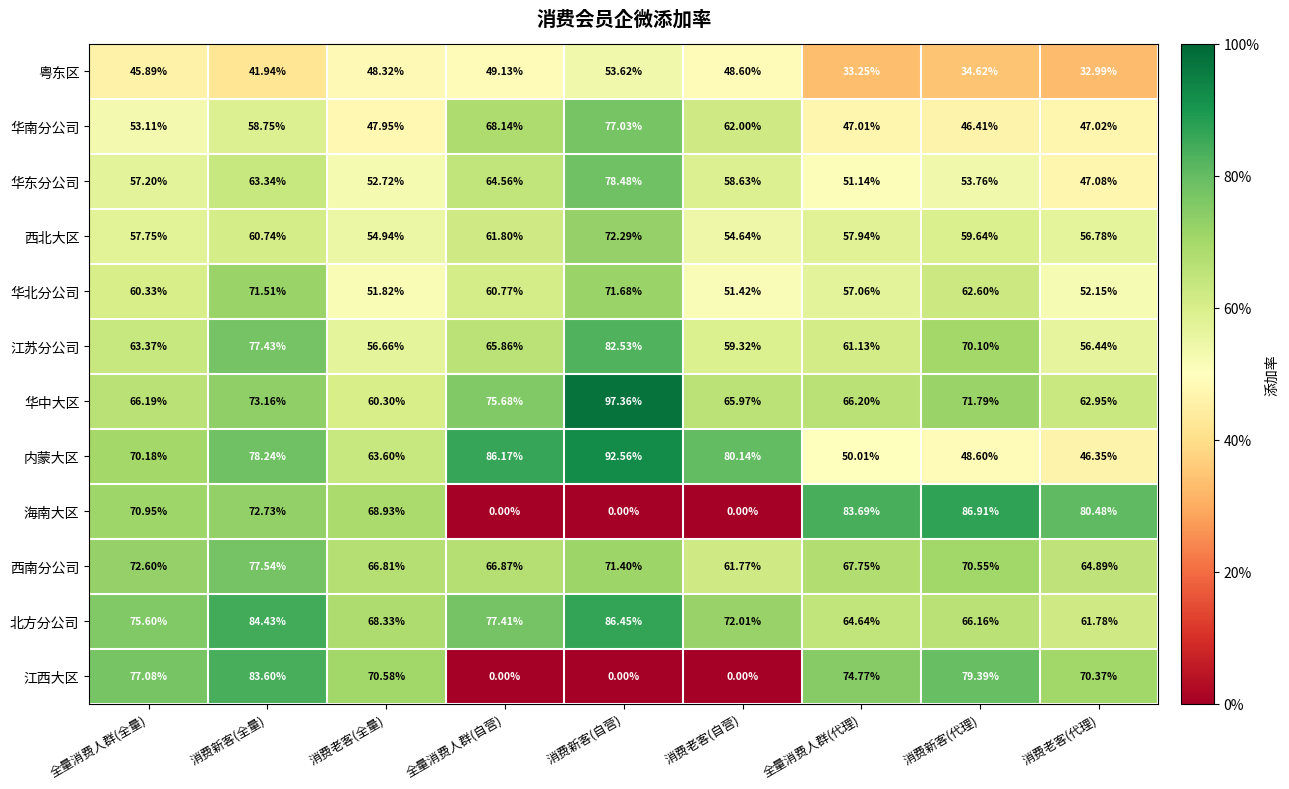

At which label does 华东分公司 reach its minimum?

消费老客(代理)